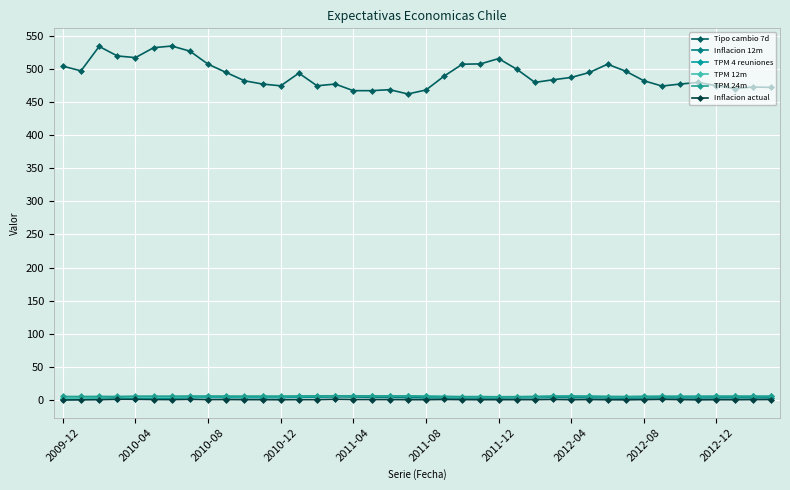

Between which two adjacent categories do TPM 4 reuniones and Inflacion 12m first intersect?

2012-04 and 2012-08